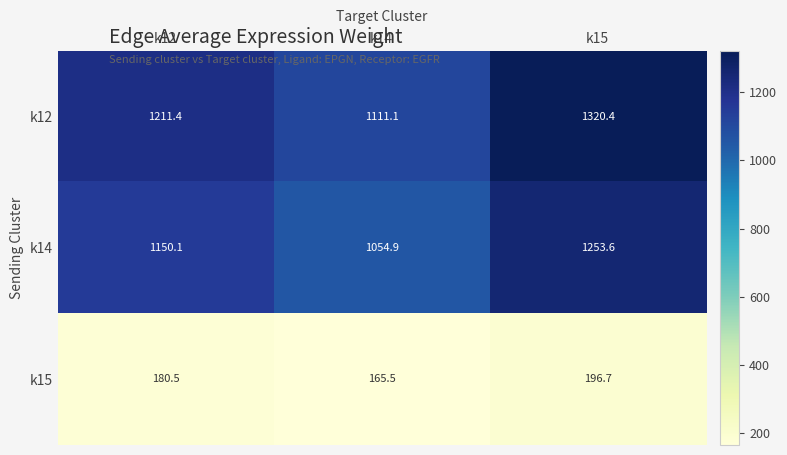

Rank the series at k14 from highest to lowest value.

k12, k14, k15